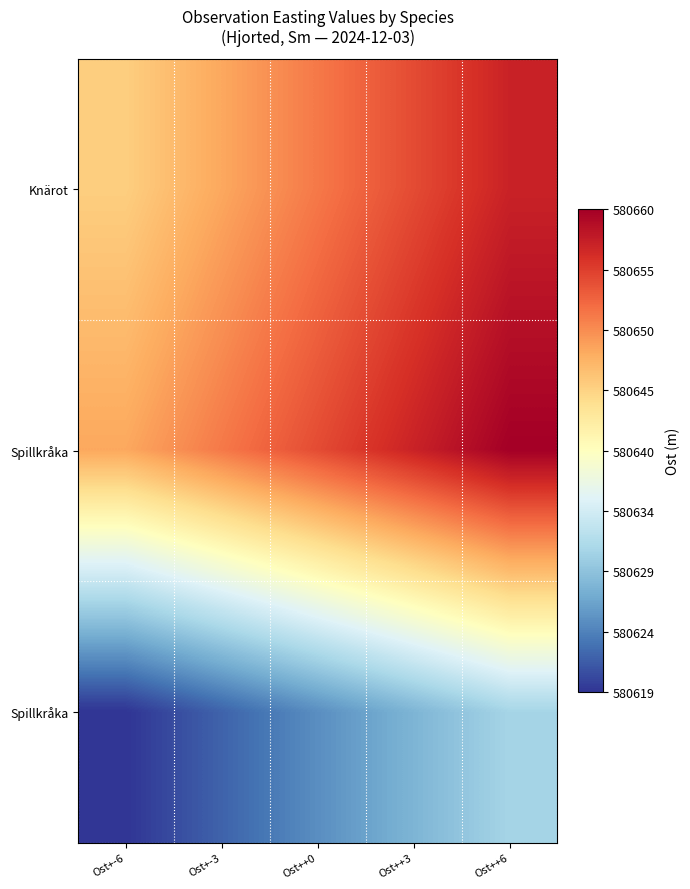

What is the maximum value shown in the chart?

580660